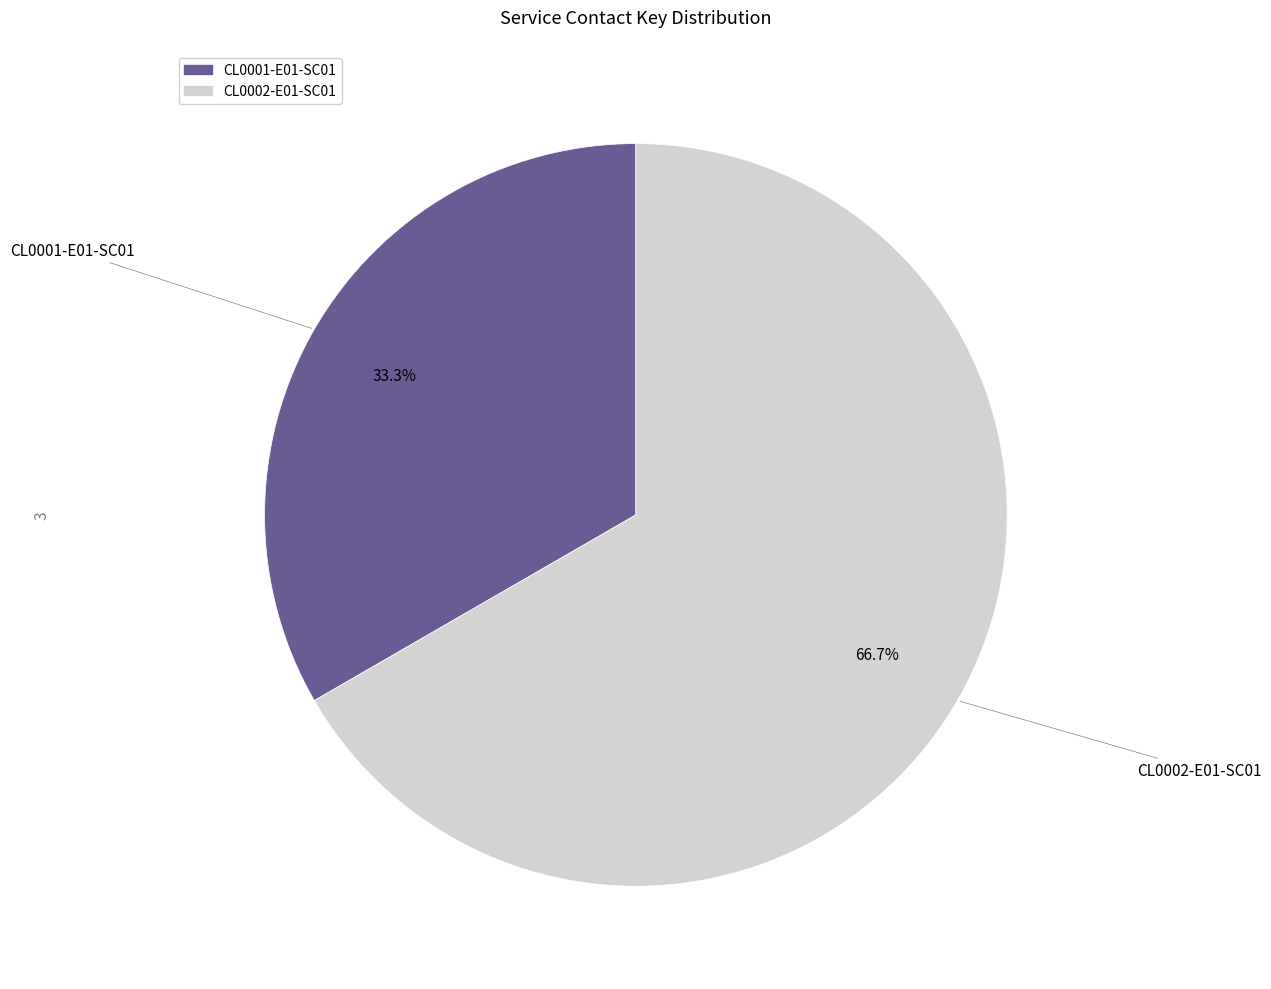

Is it true that CL0002-E01-SC01 is 74% of the pie?

False